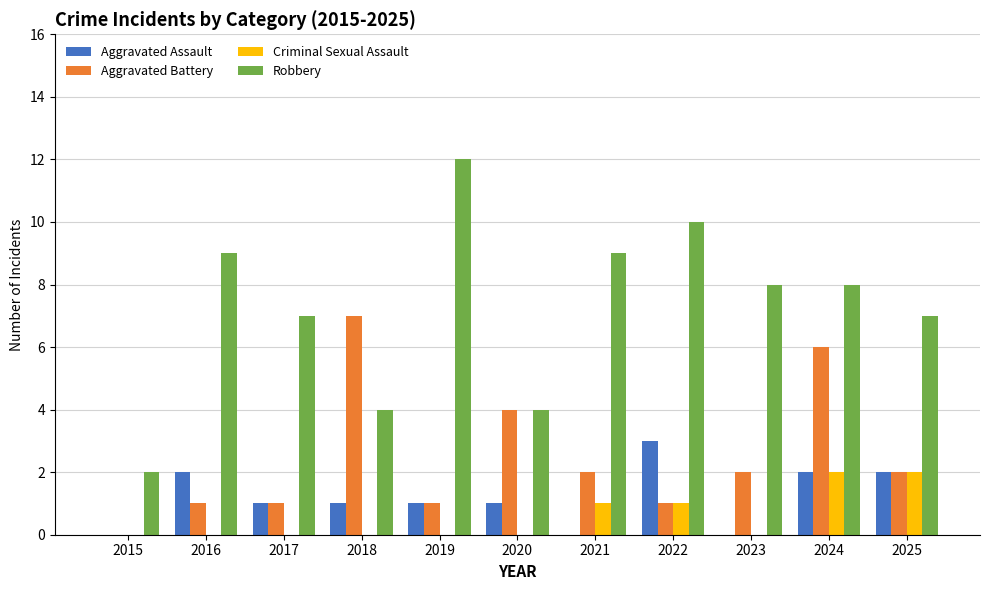

What are all the series names shown in the legend?

Aggravated Assault, Aggravated Battery, Criminal Sexual Assault, Robbery